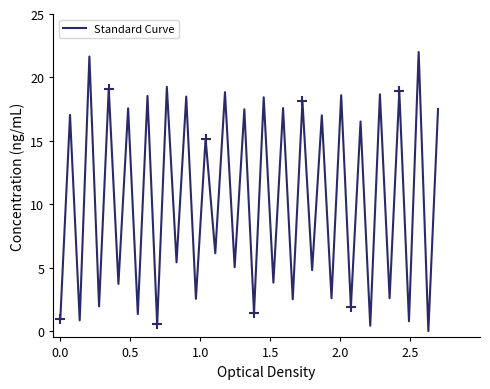

What is the greatest value displayed?

22.0